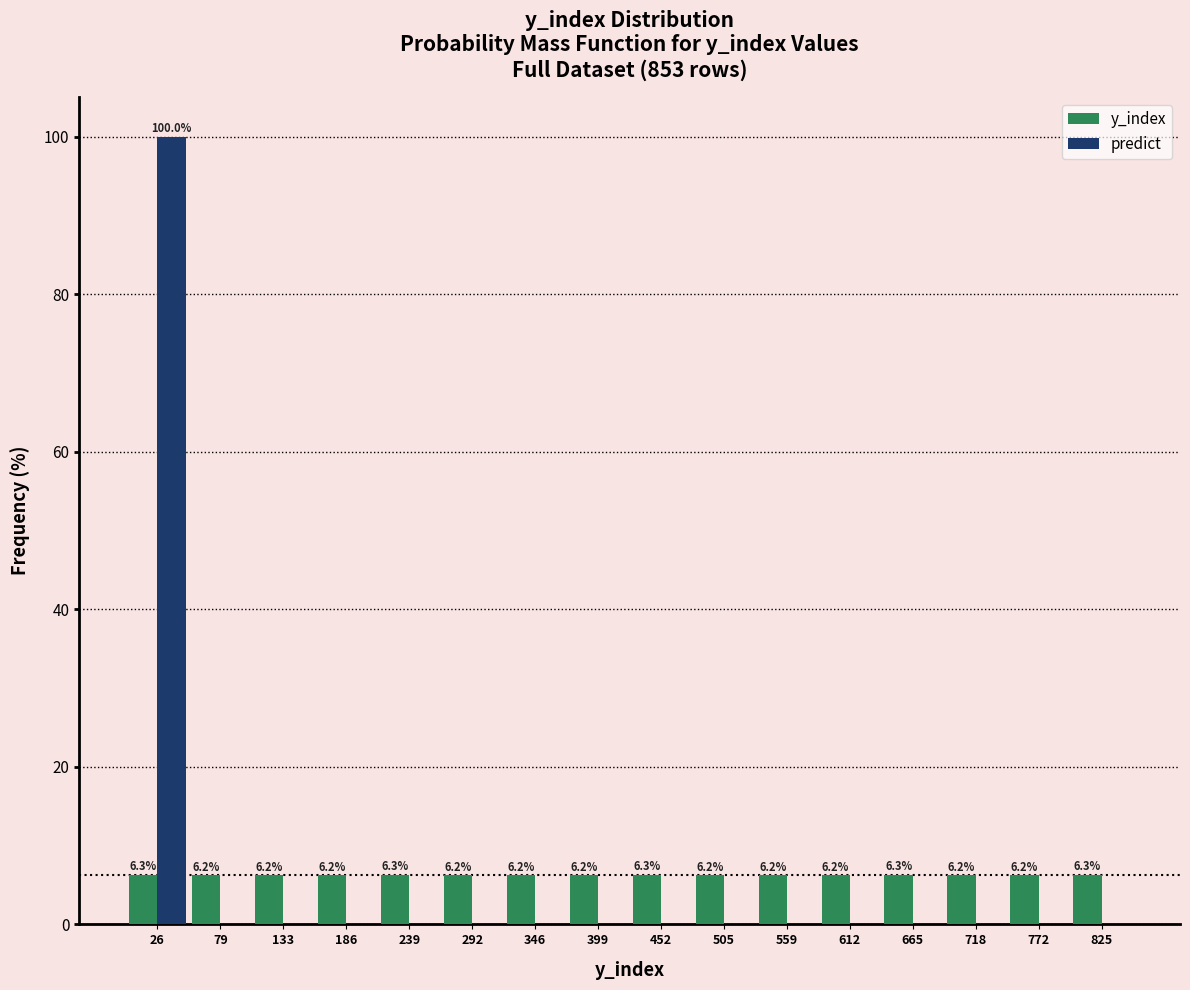

In the predict series, which range on the x-axis has the tallest bar?

0 to 50